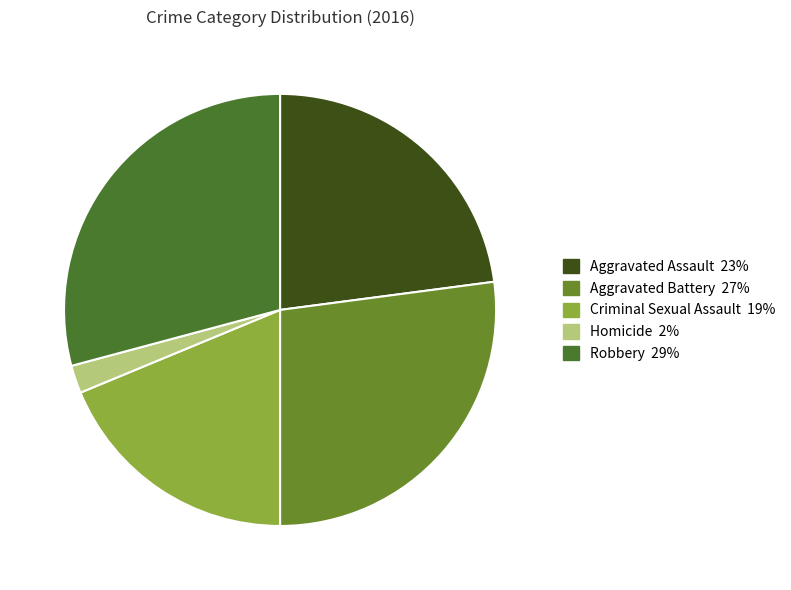

True or false: Criminal Sexual Assault accounts for 33% of the total.

False